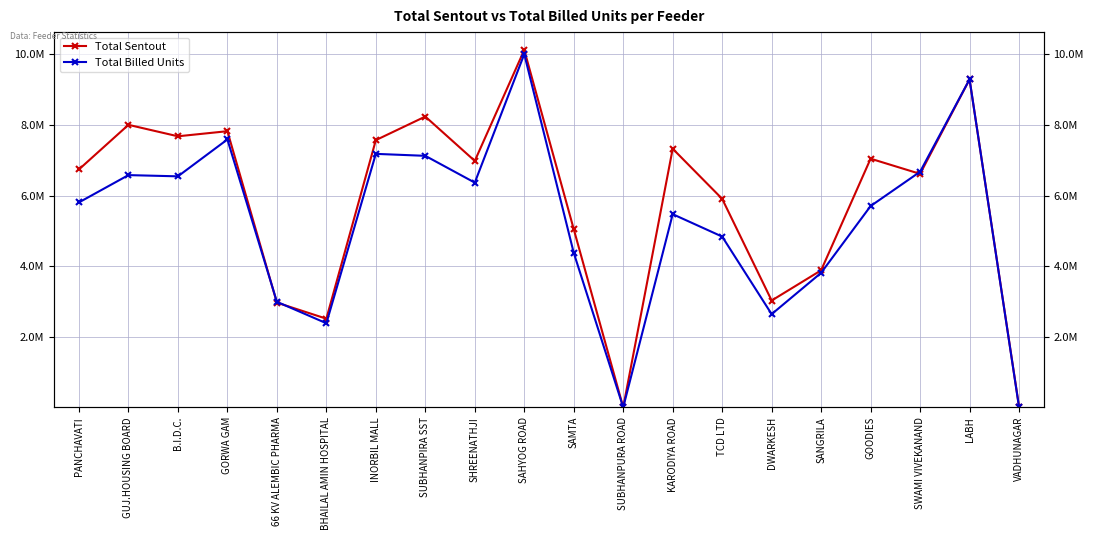

How many values in the Total Billed Units series are below 5805643?

10